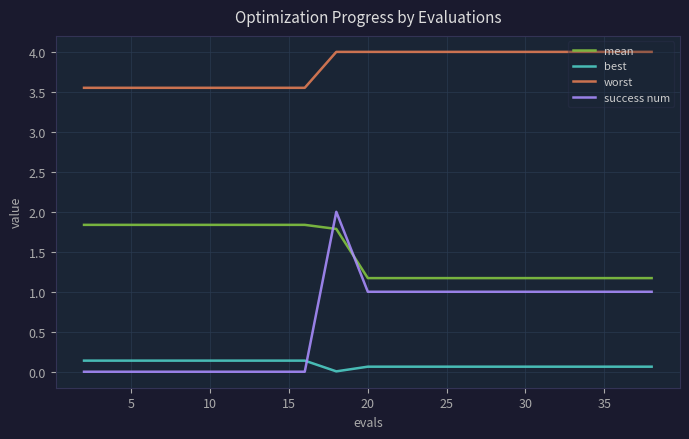

True or false: best and worst cross at least once.

False